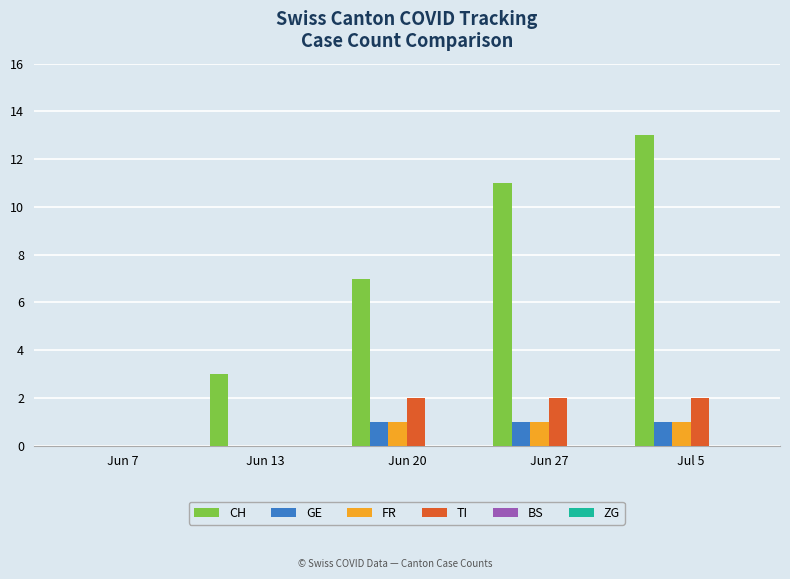

Which series has the largest total across all categories?

CH